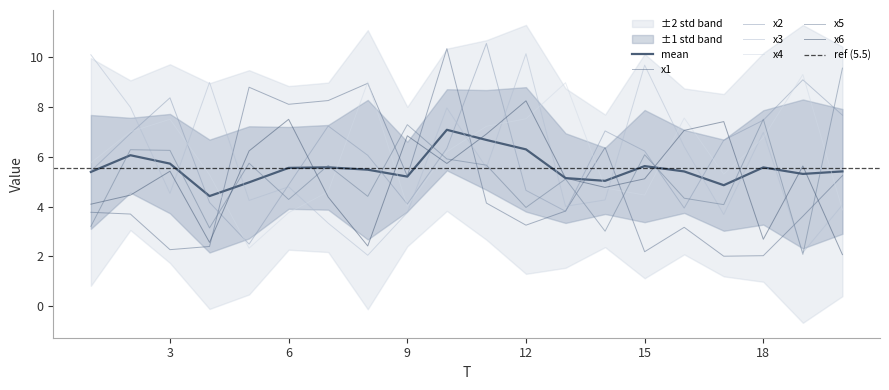

What is the spread (max minus min) of values at 20?

7.5